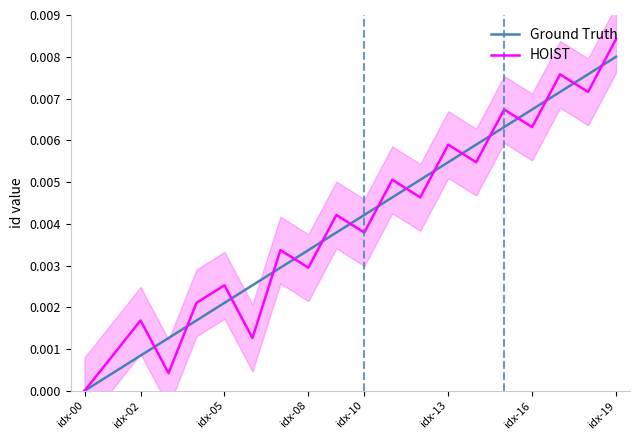

True or false: Ground Truth has more than 0 points higher than both neighbors.

False